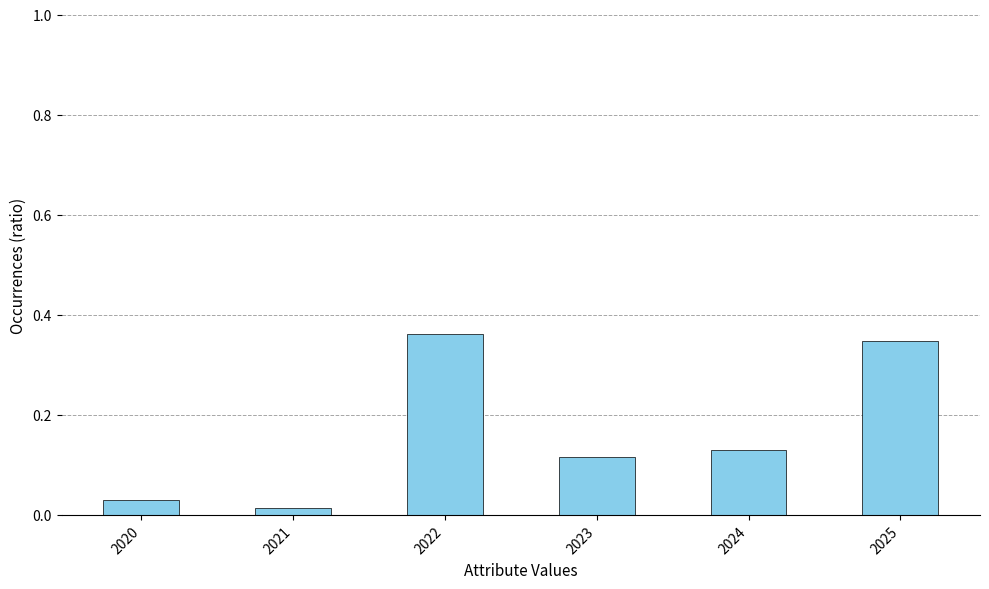

Rank the categories by value from lowest to highest.

2021, 2020, 2023, 2024, 2025, 2022